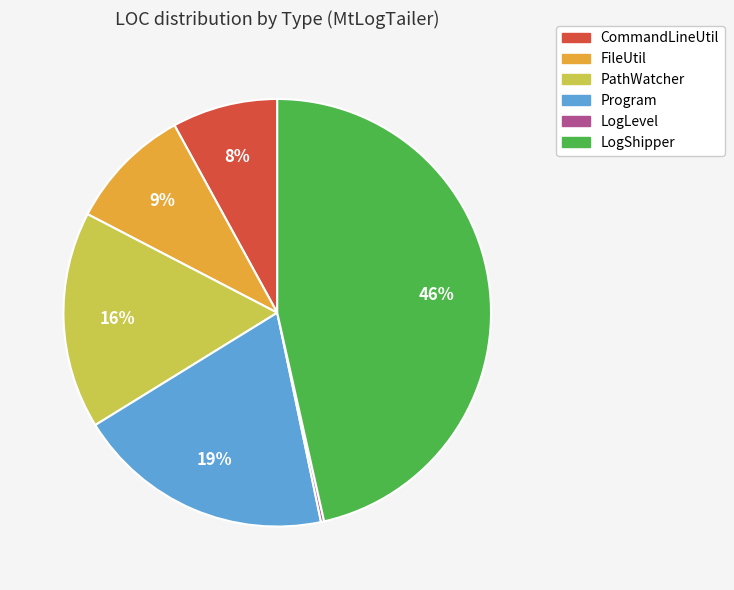

To the nearest percent, what is the difference between the FileUtil and Program slice percentages?

10%